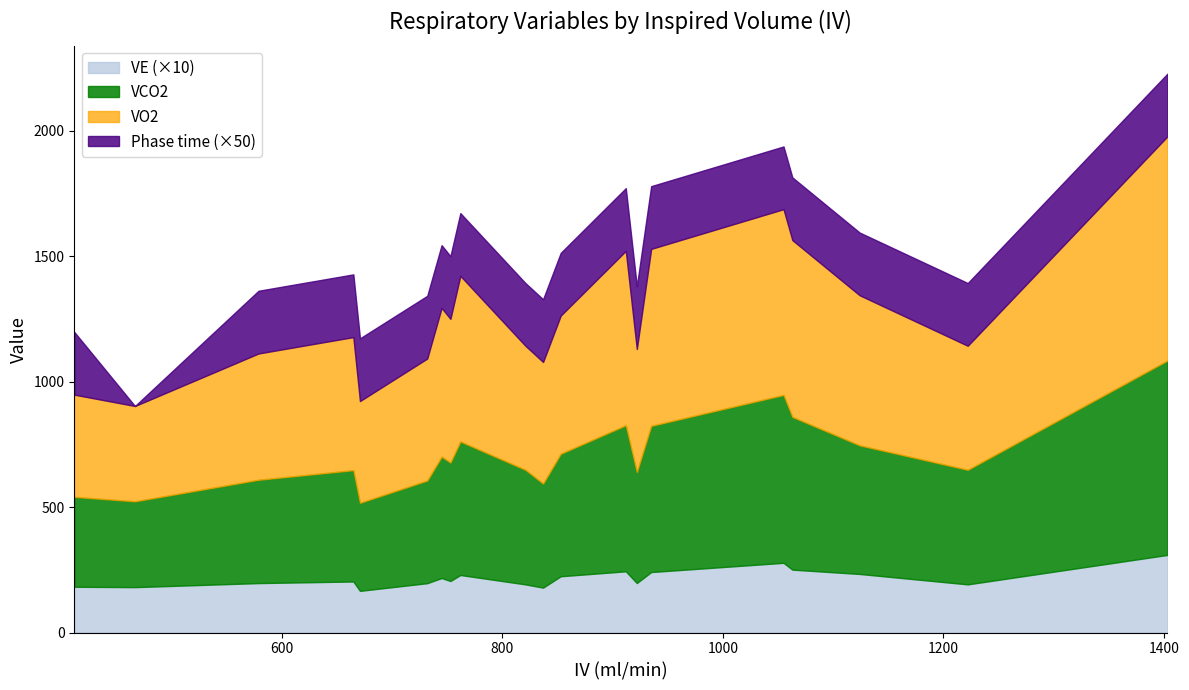

The value of VCO2 at 665 is 277.8. True or false?

False